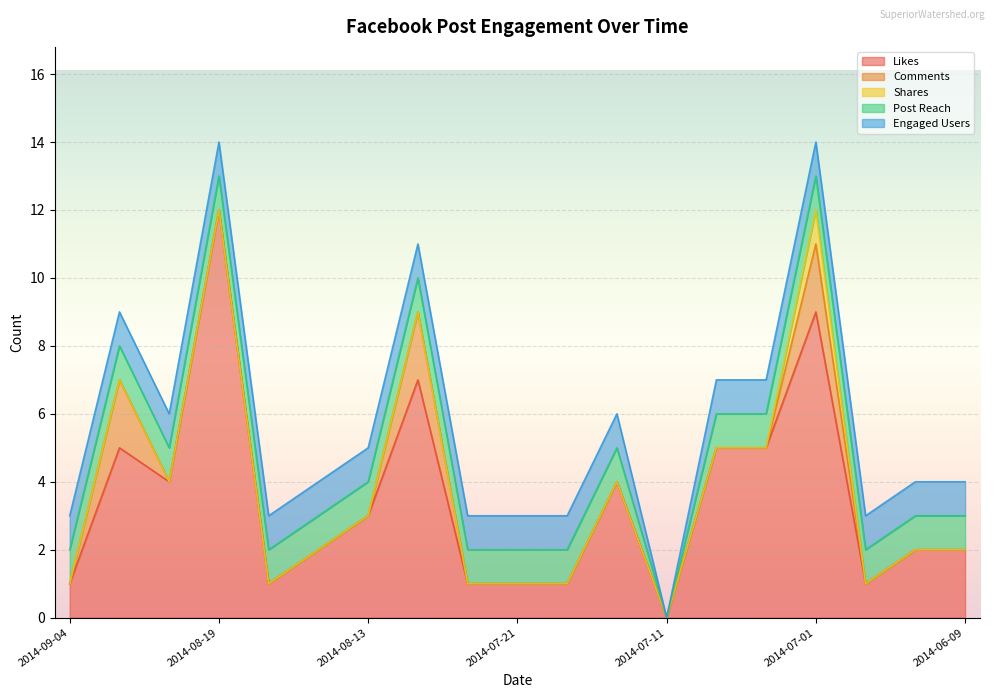

At which label does Shares reach its peak?

2014-07-01